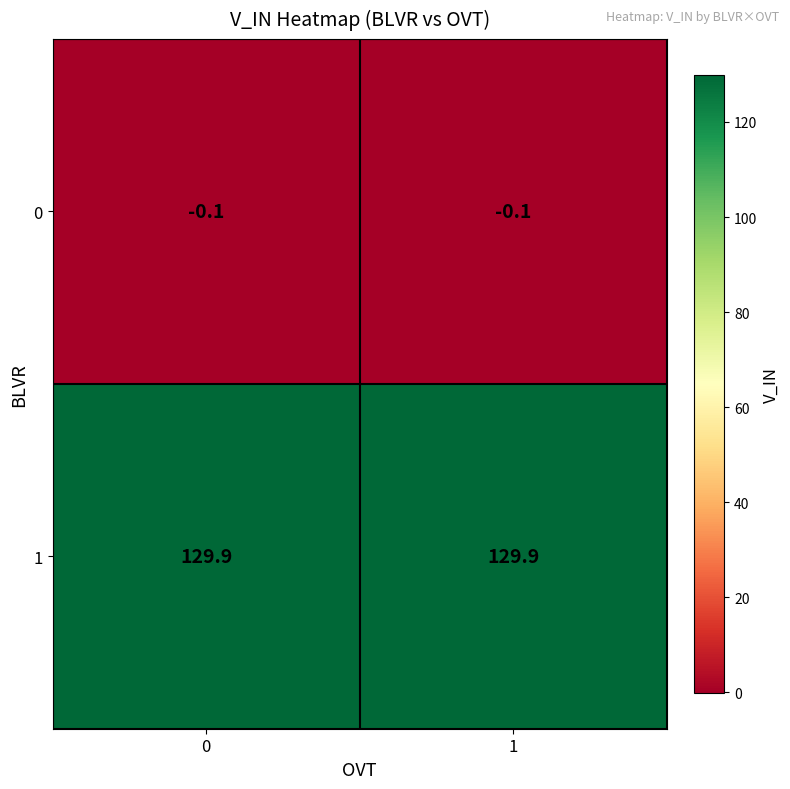

What is the difference between the highest and lowest values at 0?

130.0